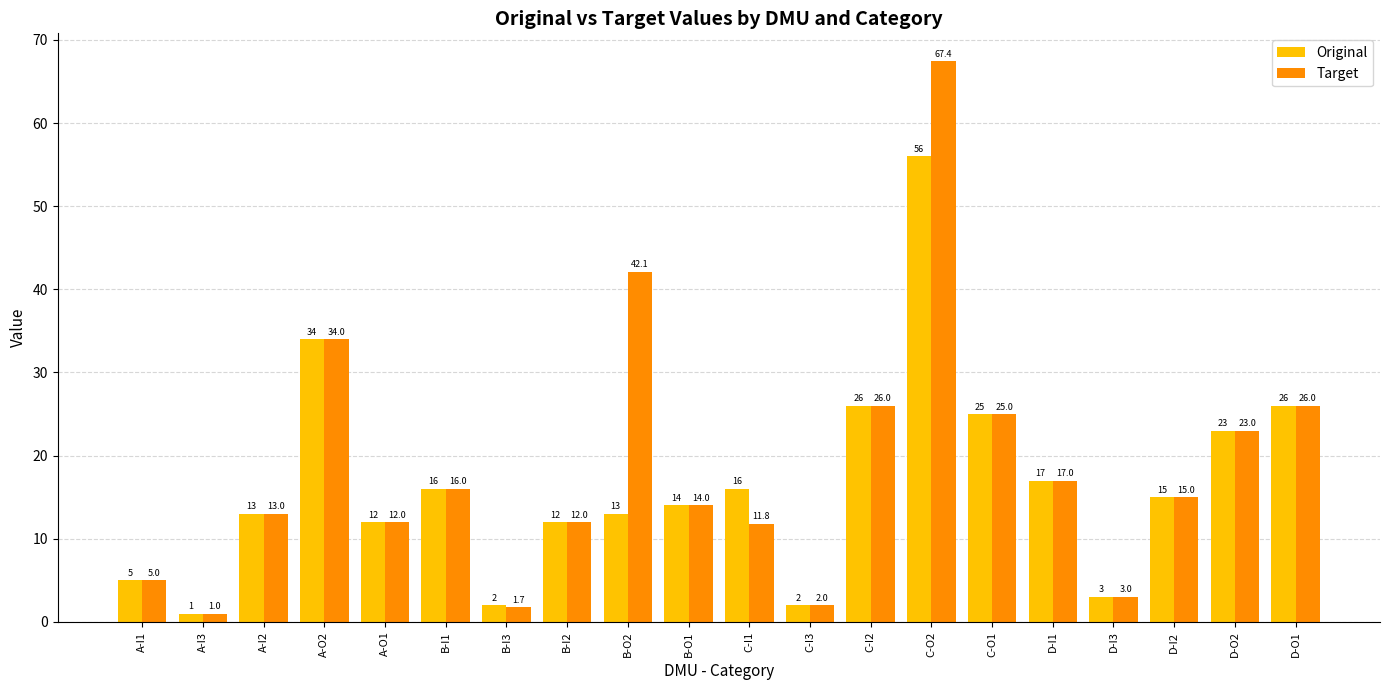

What is the total value across all series at C-I3?

4.0